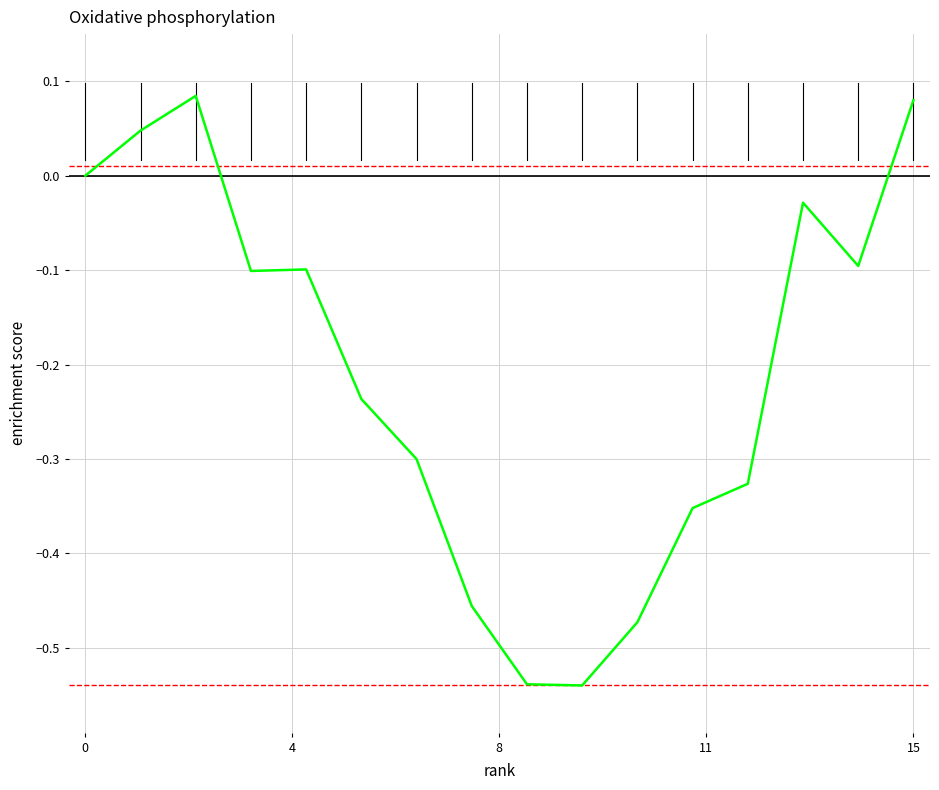

Does the chart display data point markers on the line(s)?

No